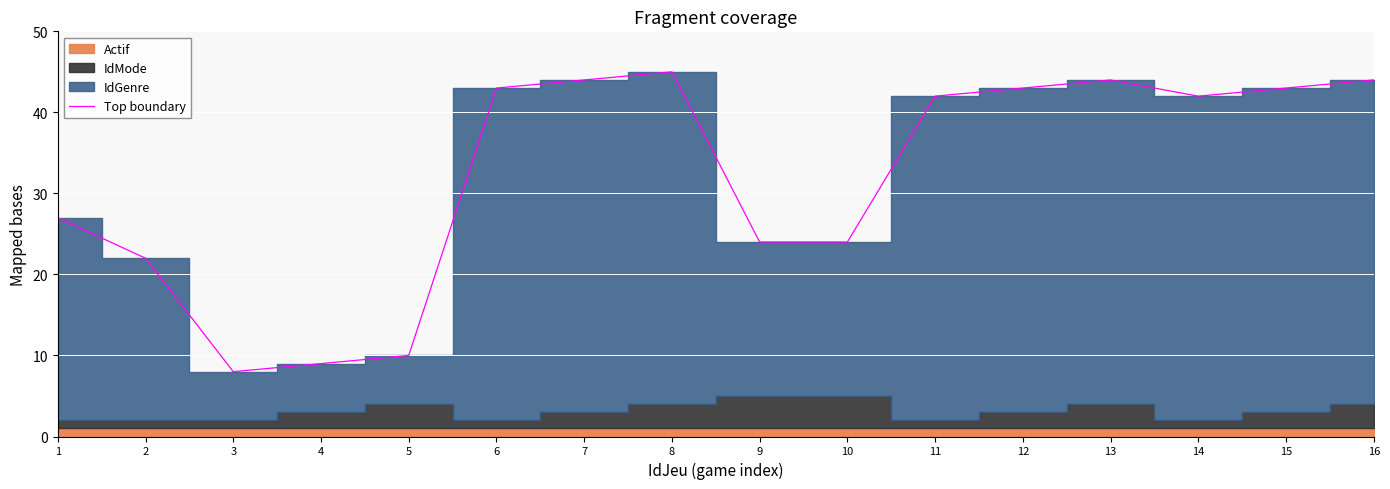

The value of Top boundary at 8 is 17. True or false?

False